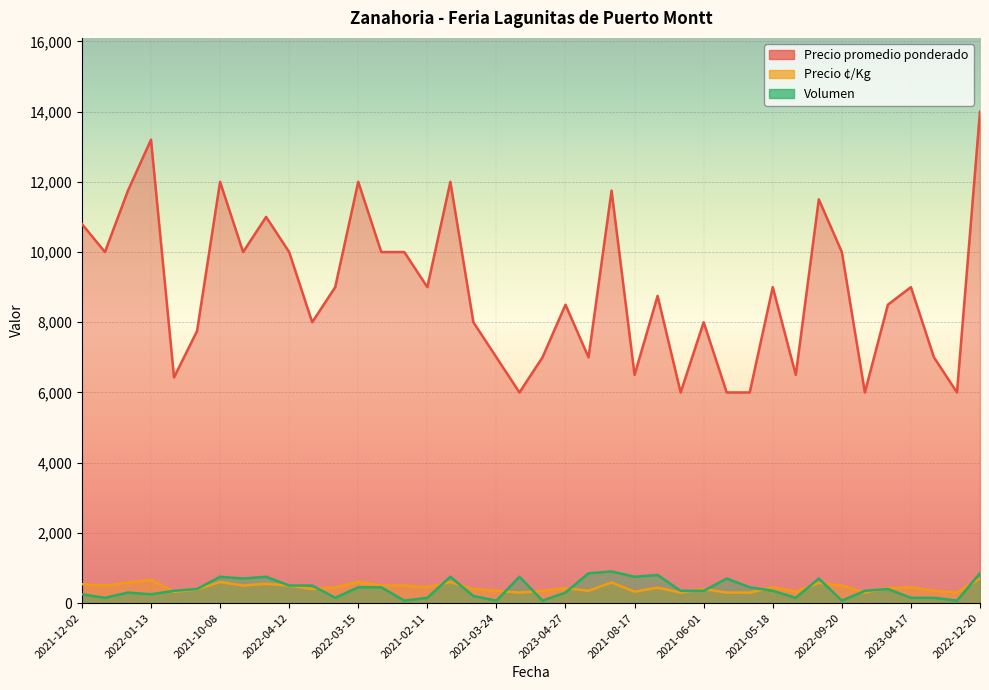

What are all the series names shown in the legend?

Precio promedio ponderado, Precio ¢/Kg, Volumen